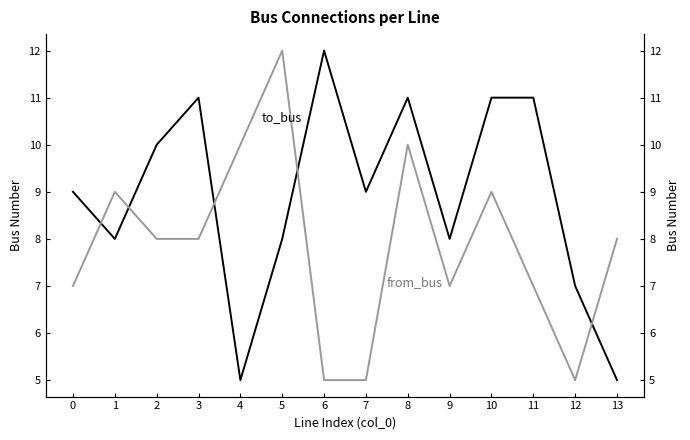

List the series in order of their overall mean, lowest first.

from_bus, to_bus